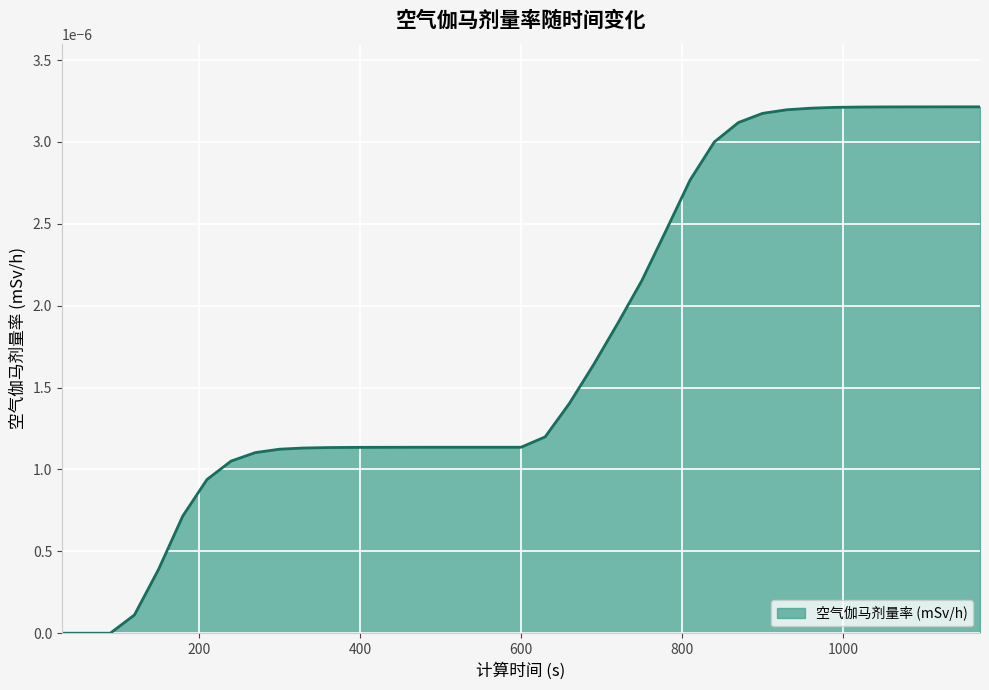

Is this an area chart (filled region under the line)?

Yes